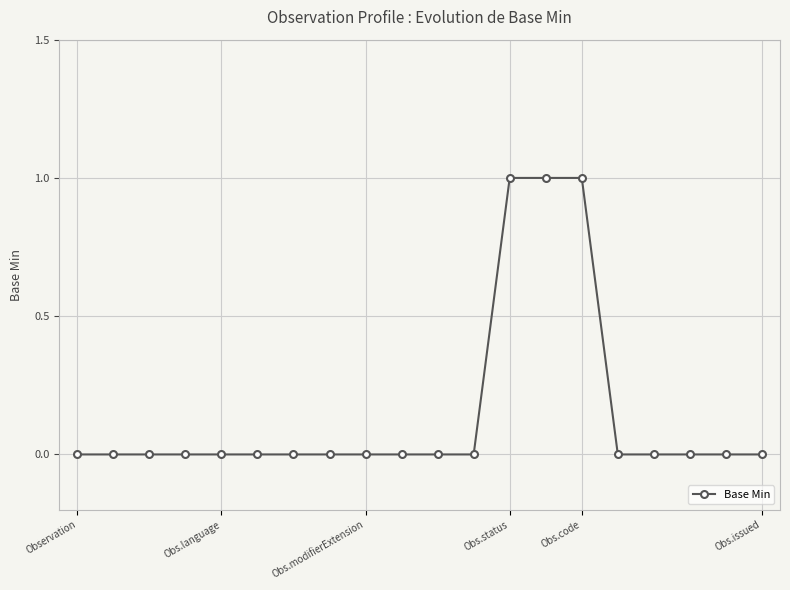

What is the difference between the second highest and minimum values?

1